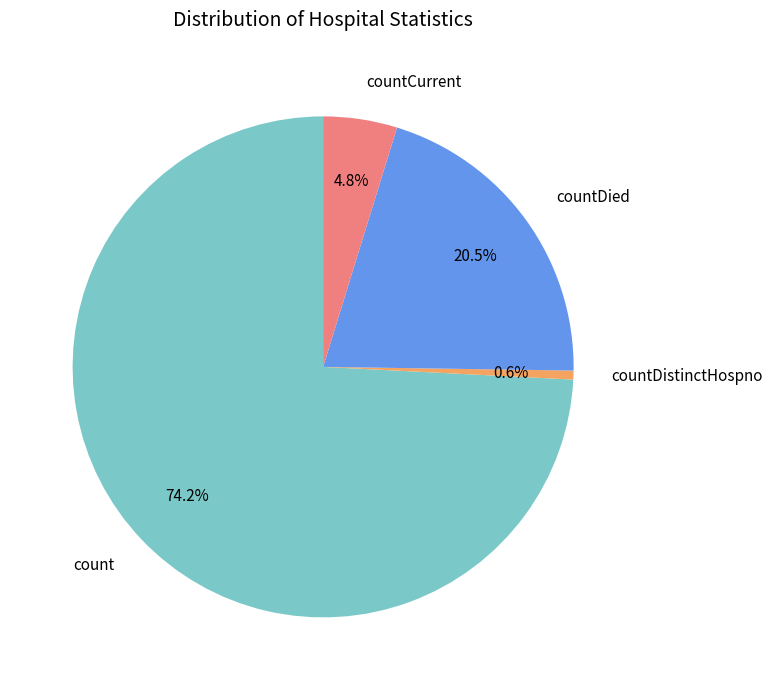

Which category accounts for the majority?

count